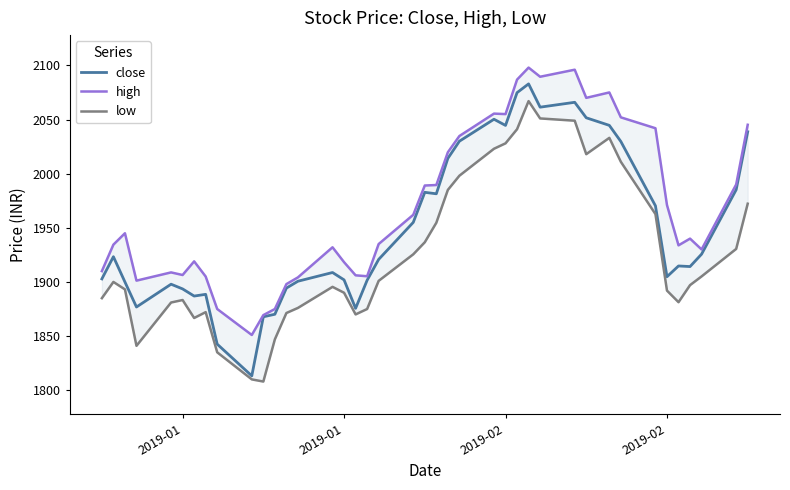

Rank the series by their maximum value, from lowest to highest.

low, close, high